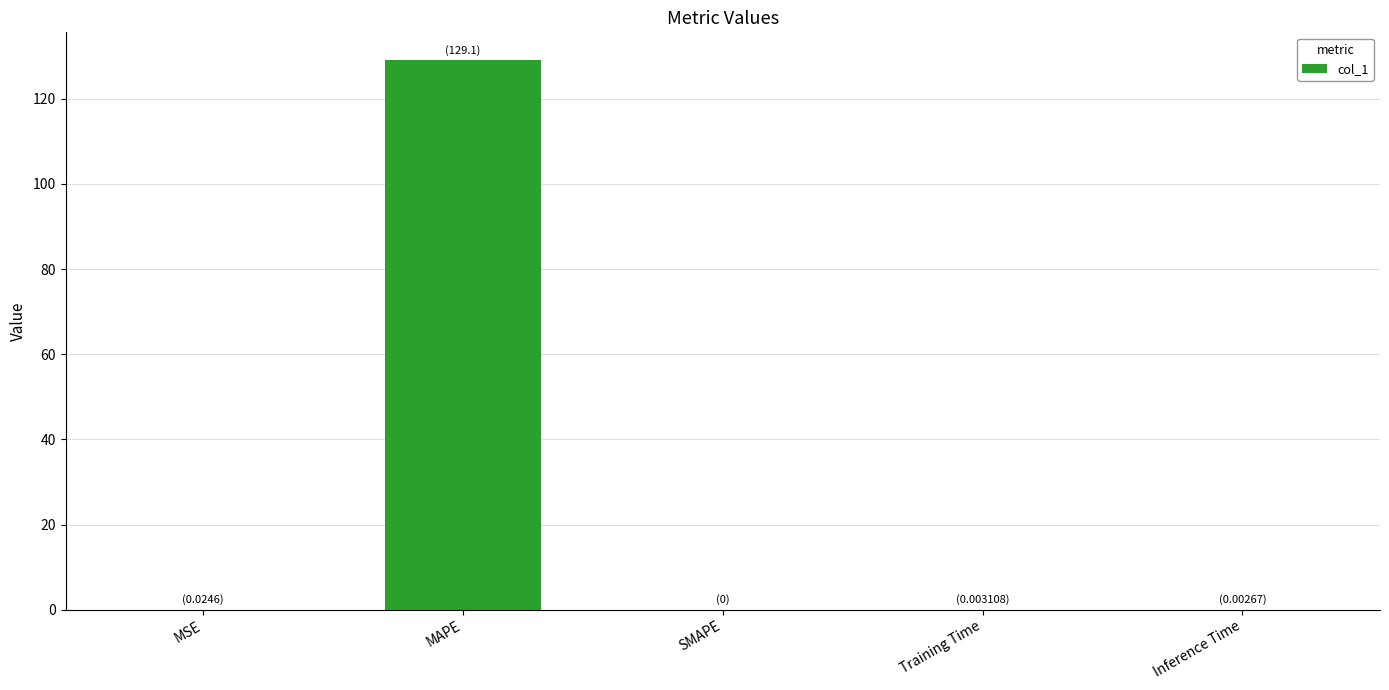

How many distinct data groups are displayed?

1